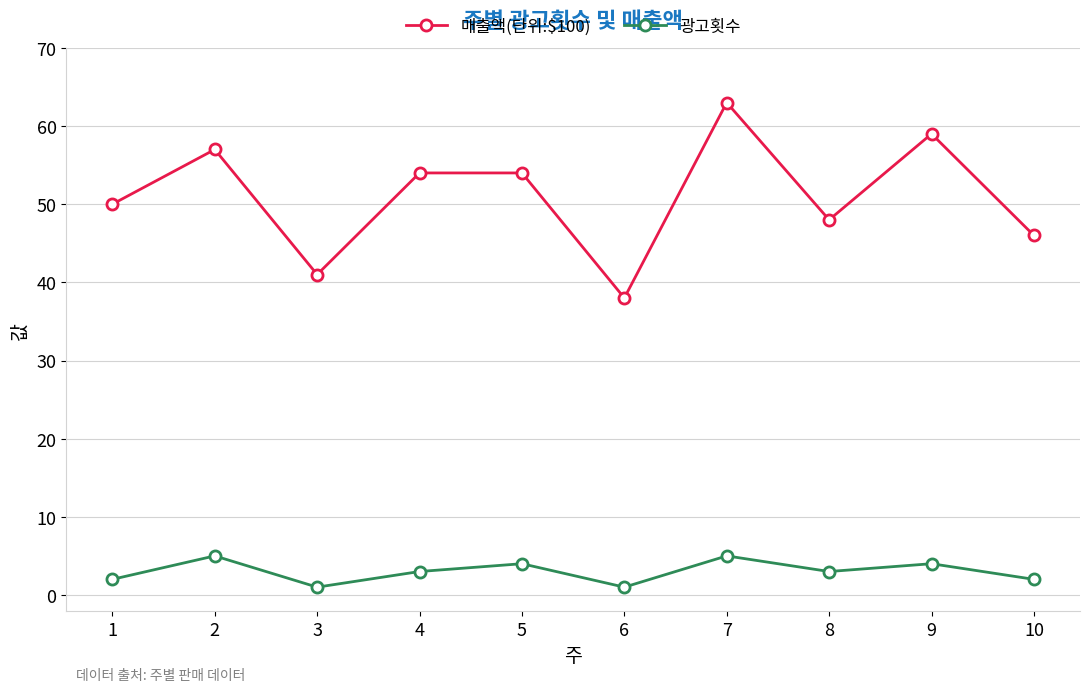

Reading left to right, list all the values displayed in this chart.

매출액(단위:$100): 50	57	41	54	54	38	63	48	59	46
광고횟수: 2	5	1	3	4	1	5	3	4	2